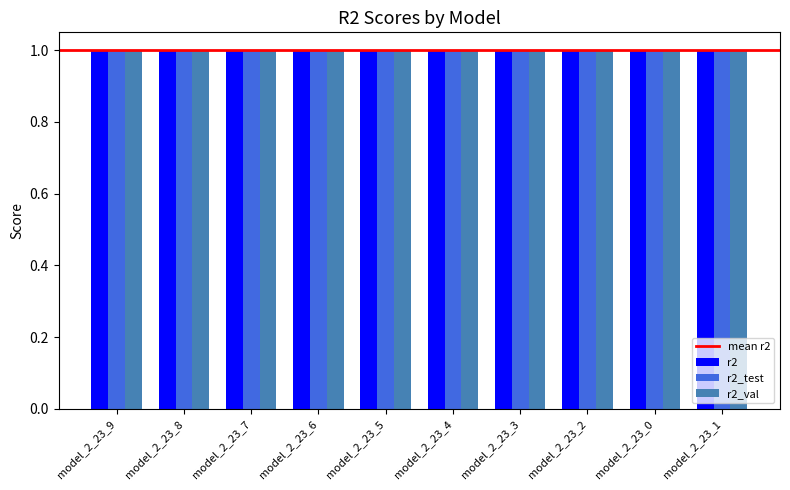

What is the minimum value for r2_test?

1.0